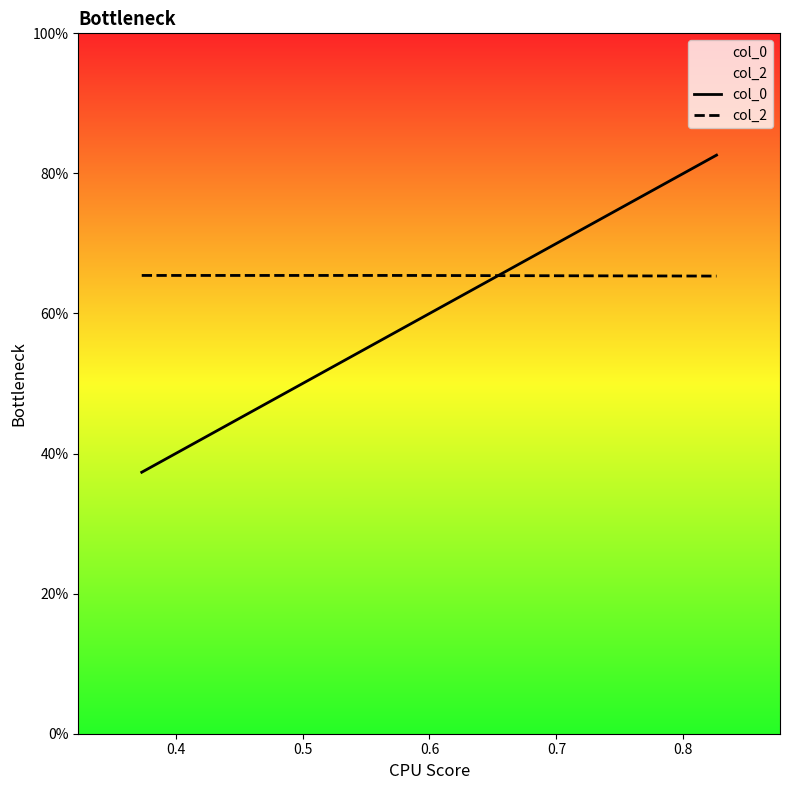

What is the maximum value for col_2?

0.7